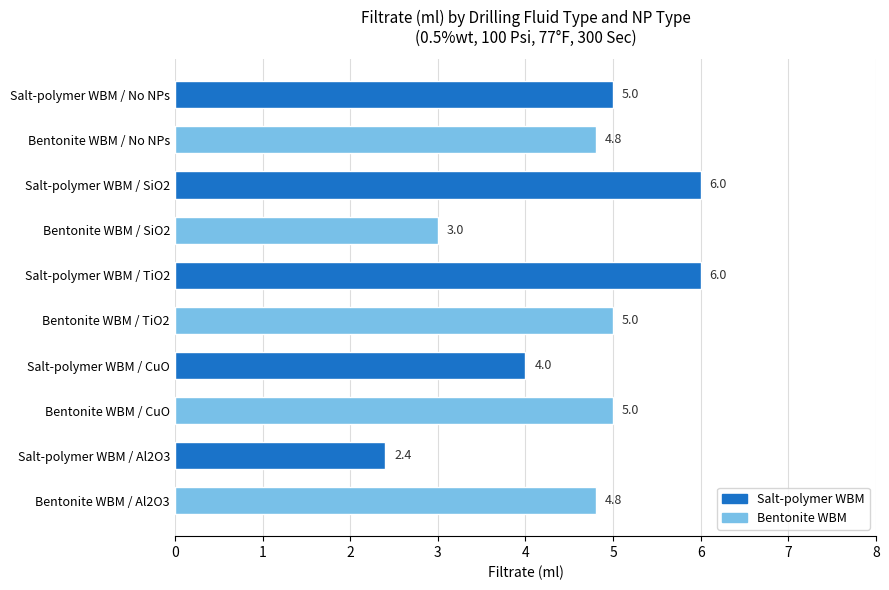

What is the sum of all values?

46.0